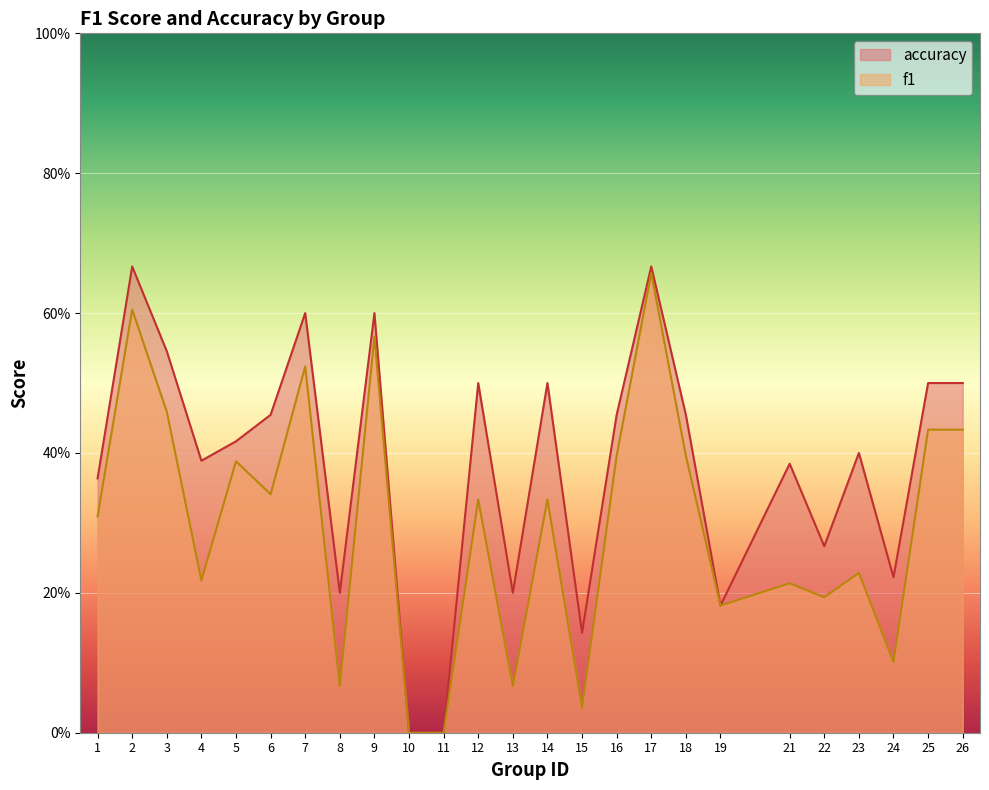

At which label does accuracy reach its peak?

2